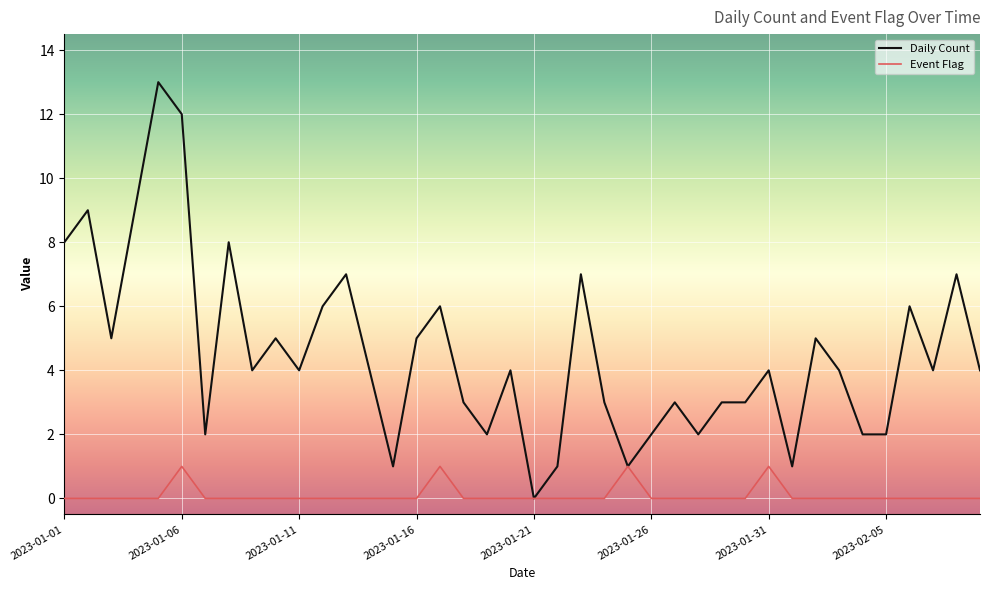

What is the maximum value for Daily Count?

13